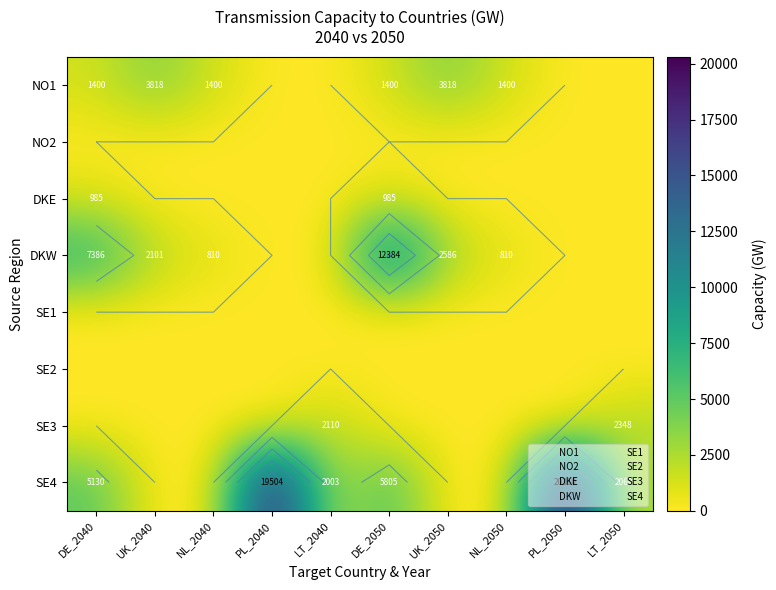

The value of NO1 at NL_2040 is 785.7. True or false?

False